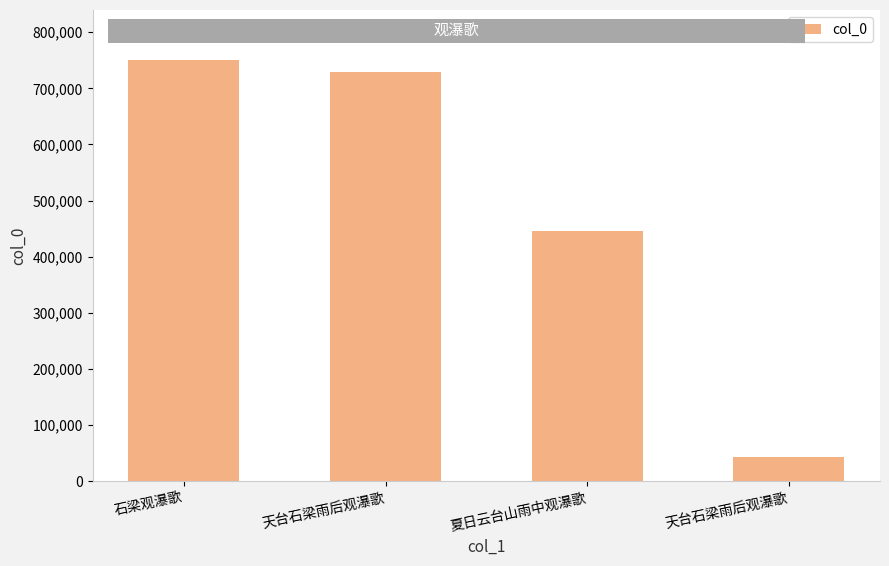

Does the chart contain any negative values?

No